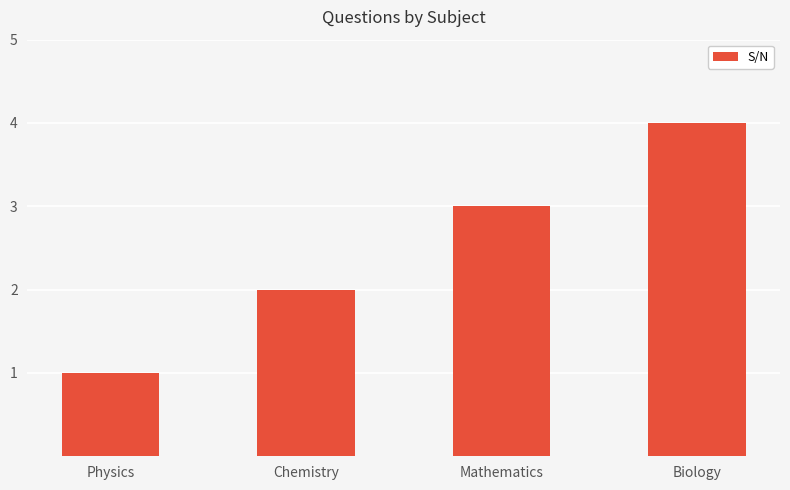

Count the values in the range 2 to 4.

3